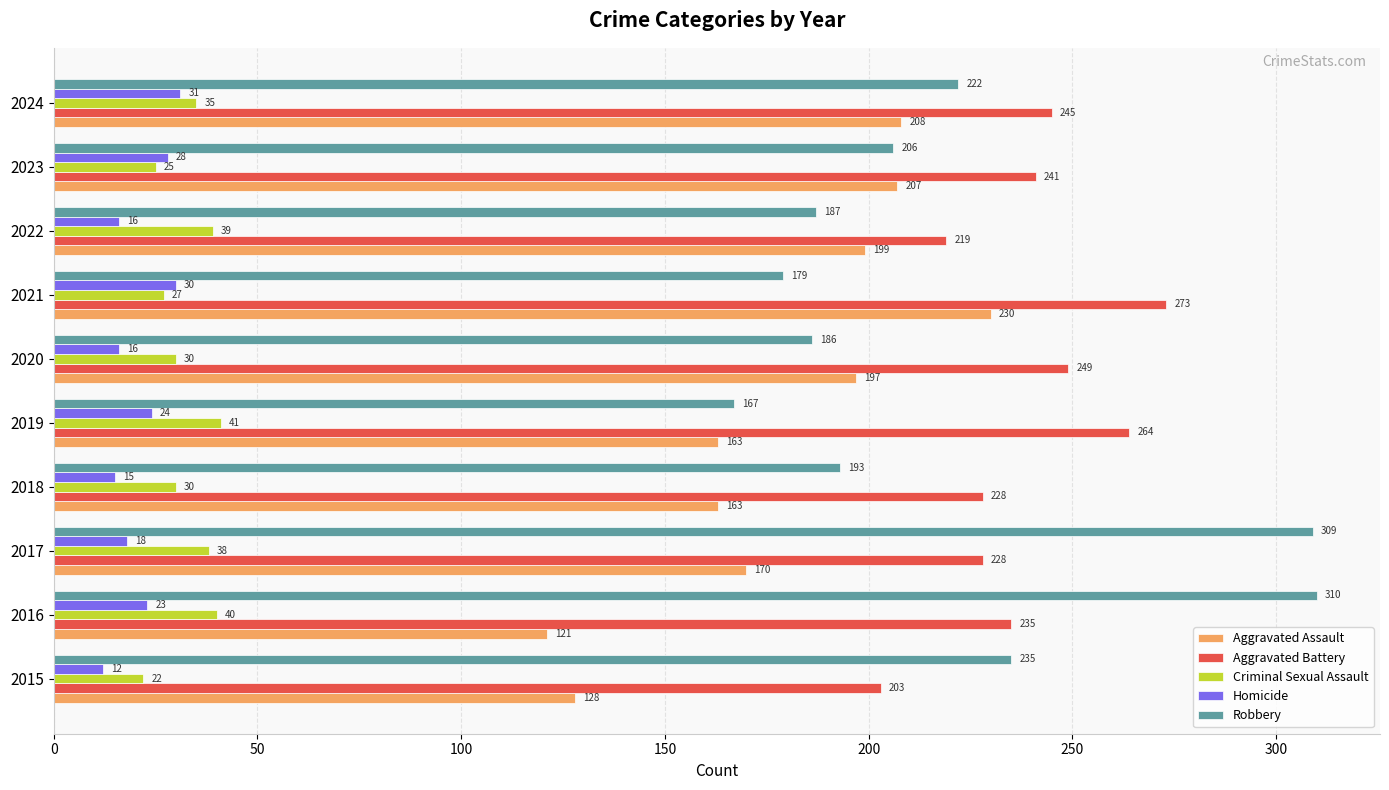

Read the Robbery value at 2023, to the nearest 50.

200